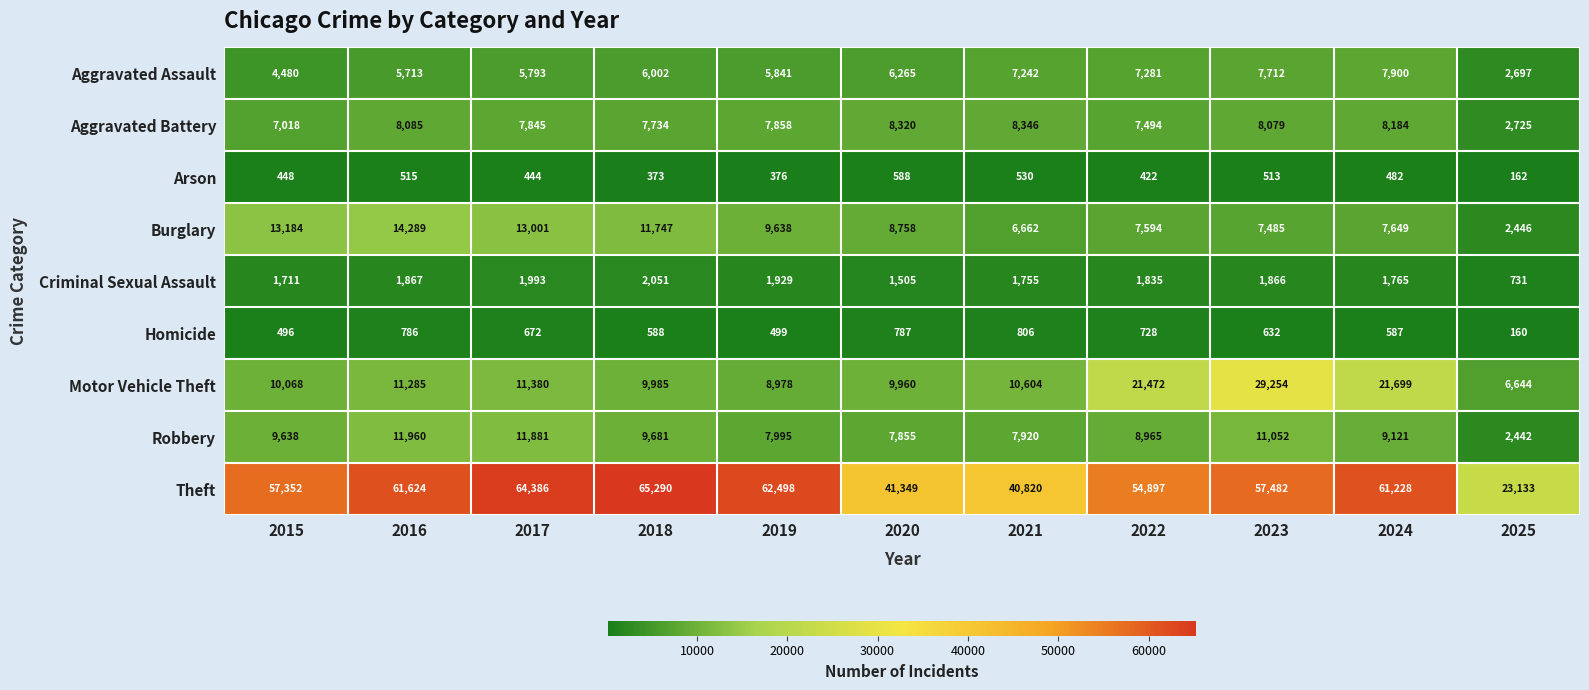

Is it true that Aggravated Battery equals 1242 at 2025?

False